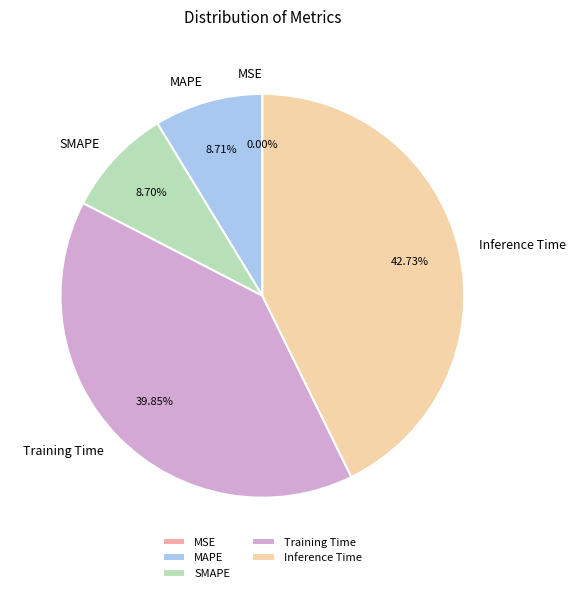

Is there any slice that represents more than half of the pie?

No